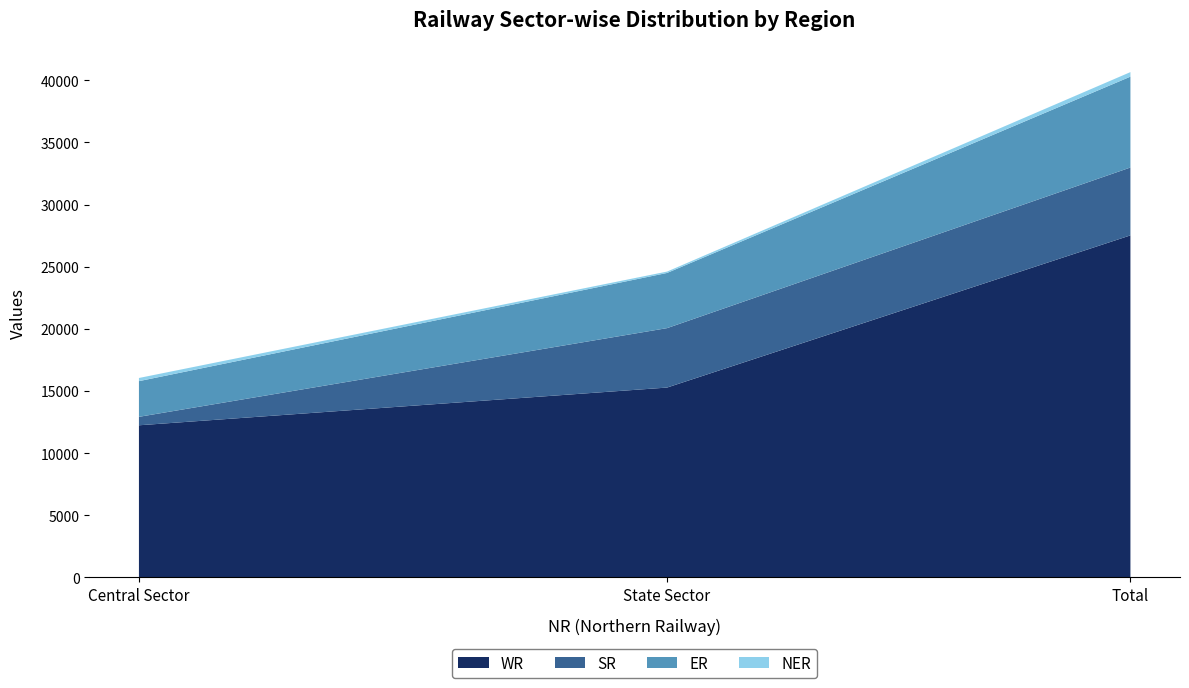

Which category has the highest value in the SR series?

Total